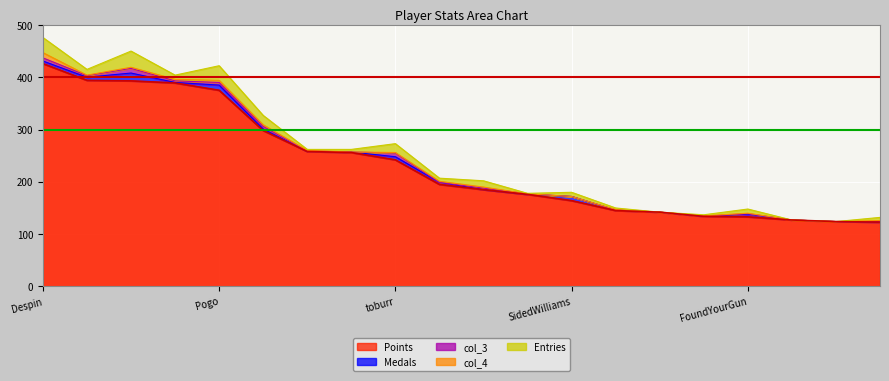

What are all the series names shown in the legend?

Points, Medals, col_3, col_4, Entries